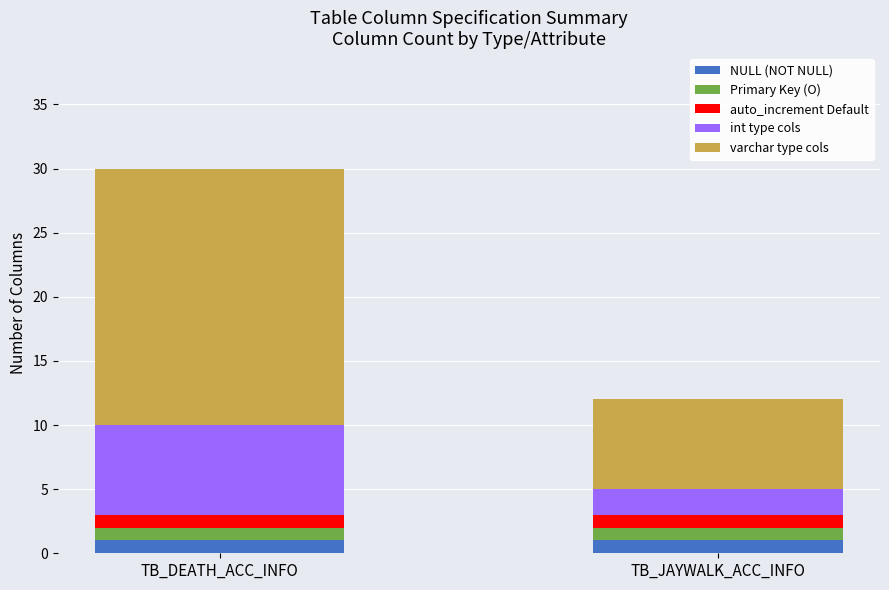

What is the total value across all series at TB_DEATH_ACC_INFO?

30